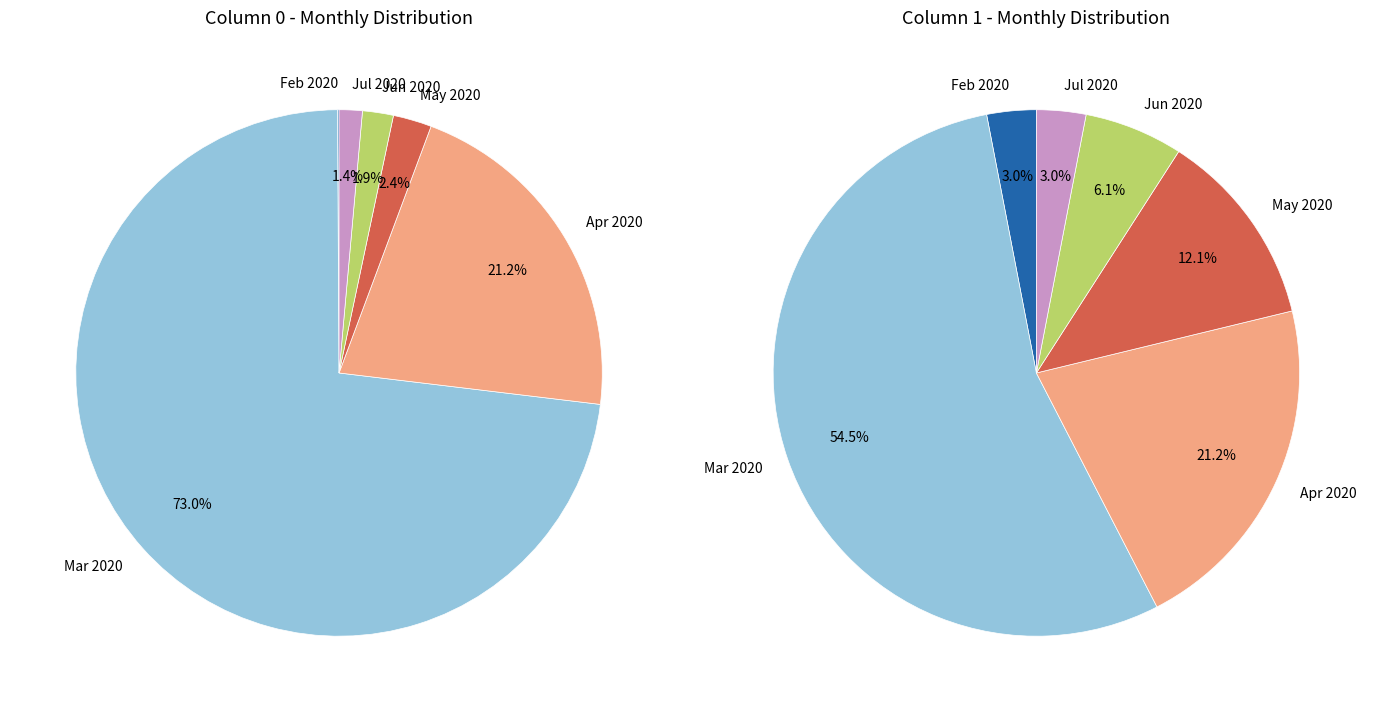

Does 2020-05 represent more than half of the total?

No